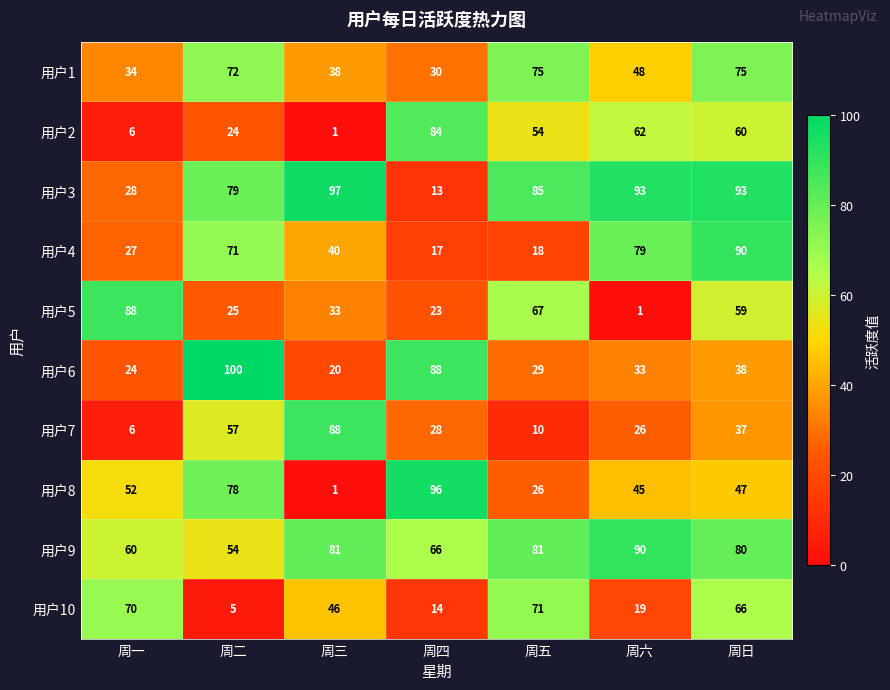

Is it true that 用户1 equals 75 at 周日?

True